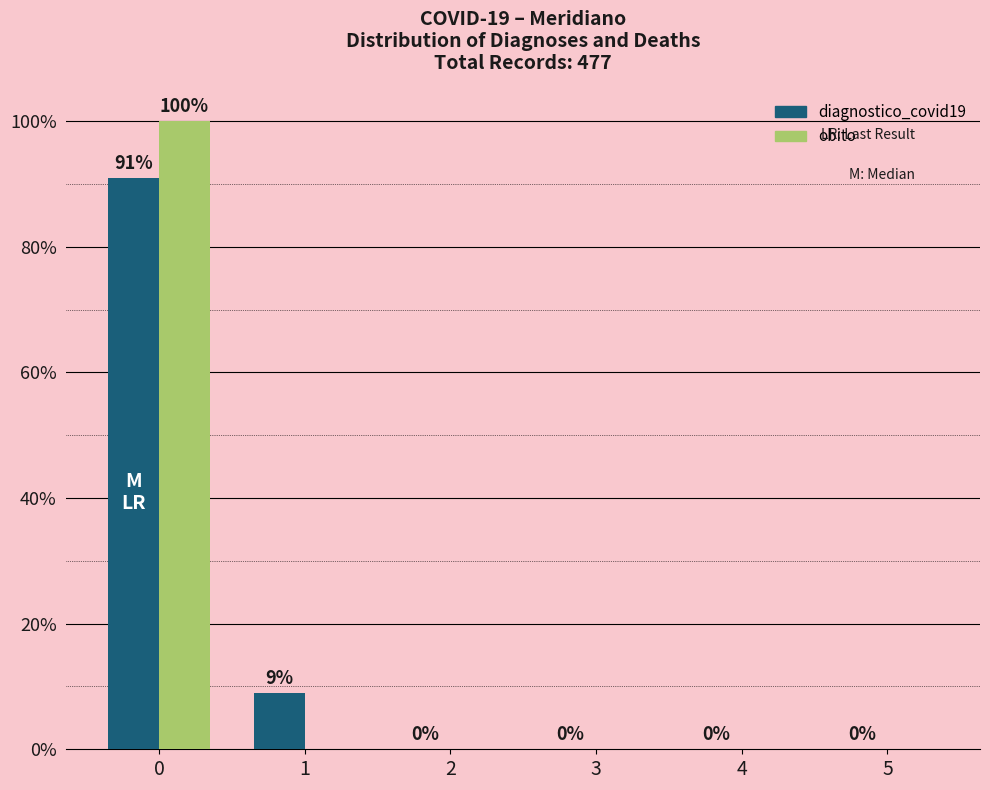

Reading right to left, list all the values displayed in this chart.

diagnostico_covid19: 0	0	0	0	9	91
obito: 0	0	0	0	0	100